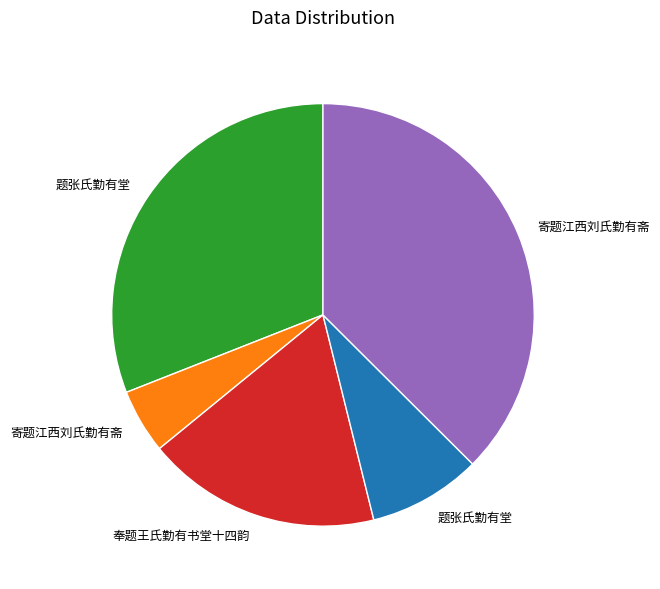

Does any single category account for the majority?

No